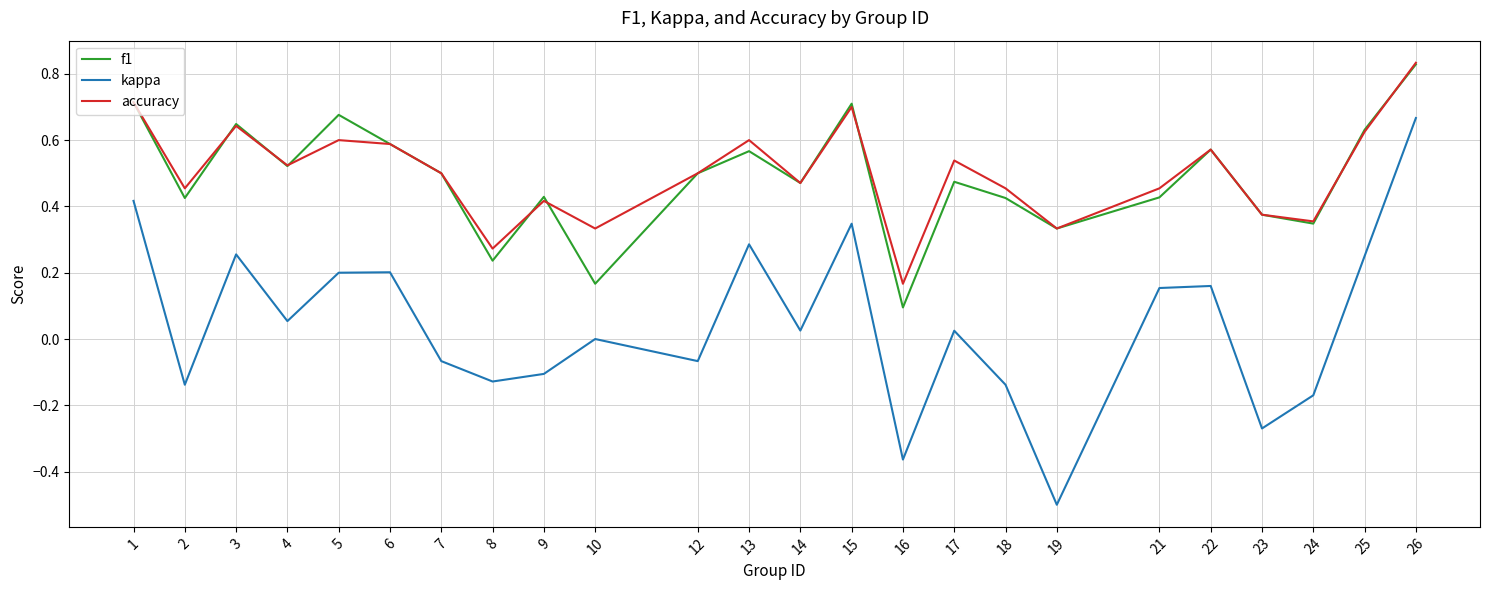

Which series changed the most between 1 and 3?

kappa